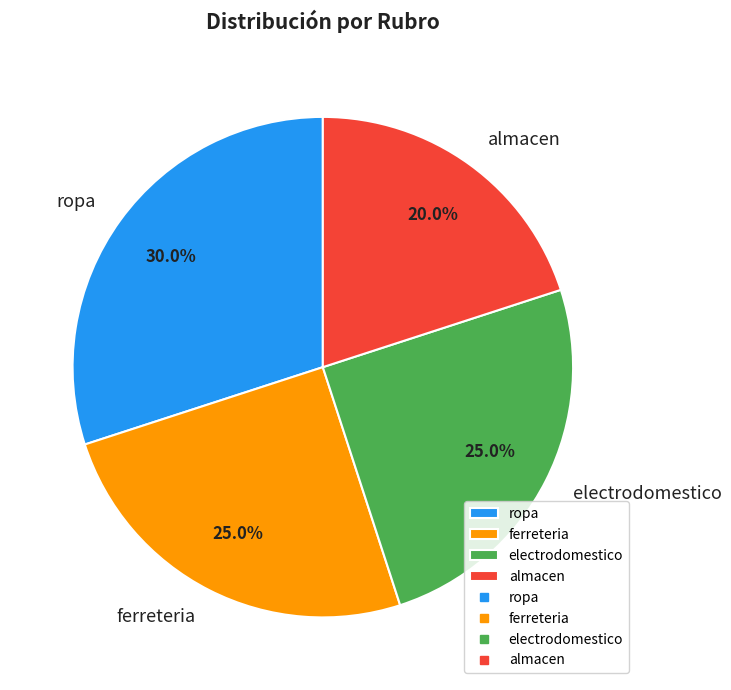

What percentage is NOT represented by ropa?

70.0%